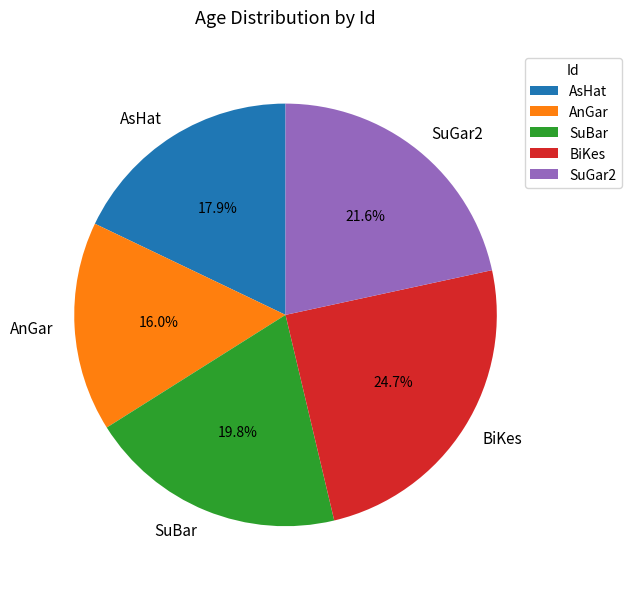

Combined, do BiKes and AsHat account for over 50%?

No